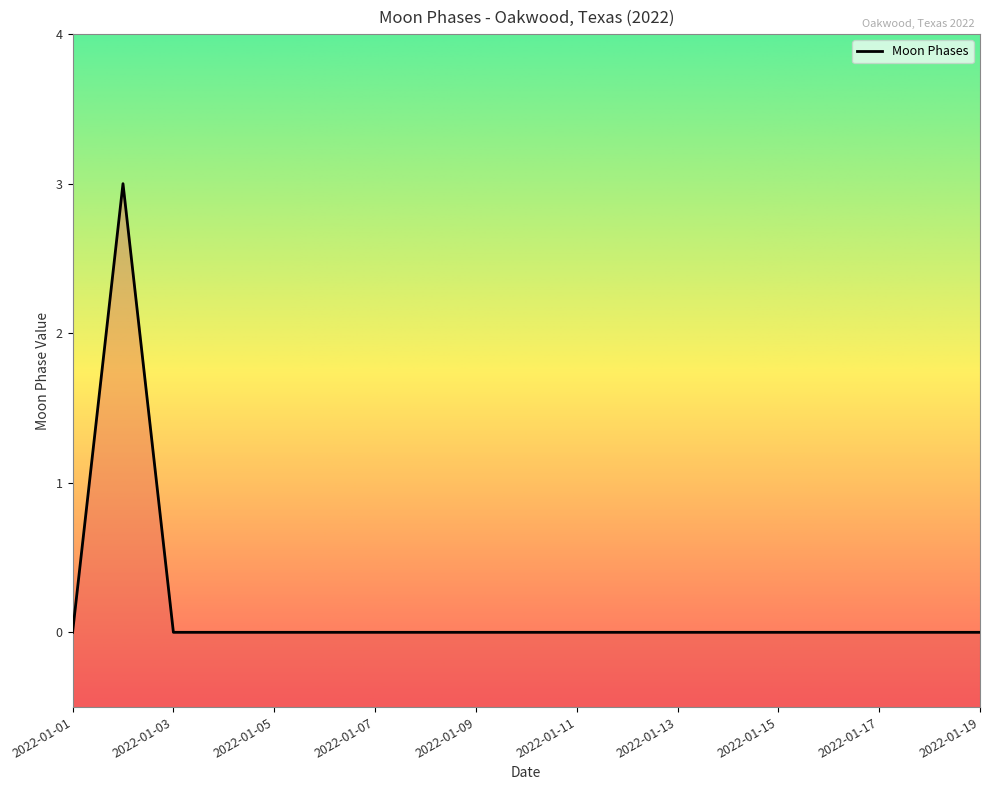

The value at 2022-01-01 is 0. True or false?

True